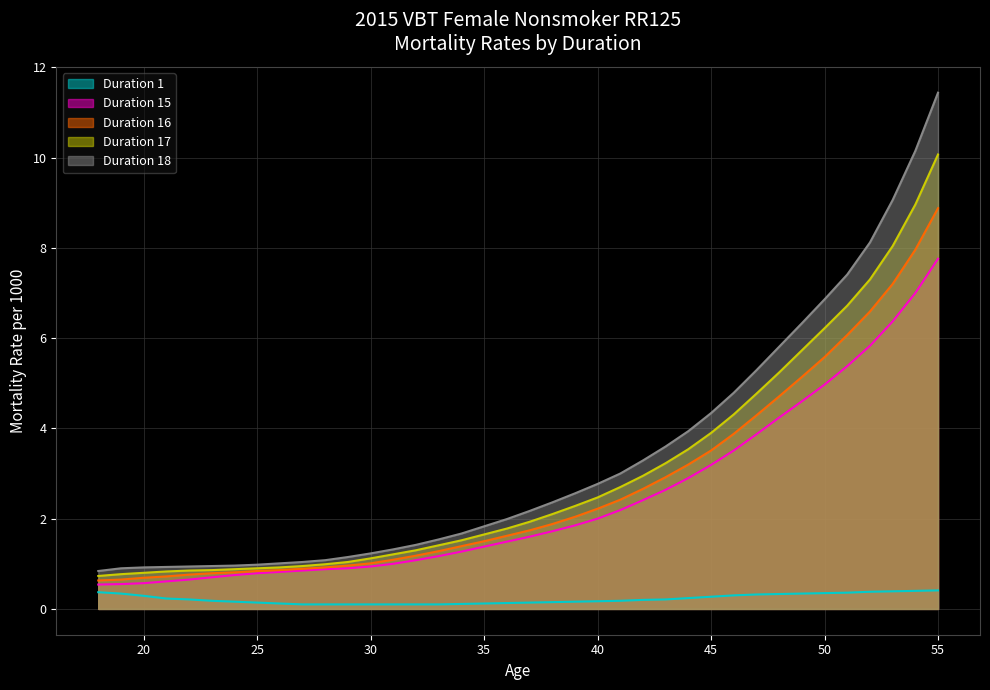

What is the average value of the Duration 1 series?

0.2